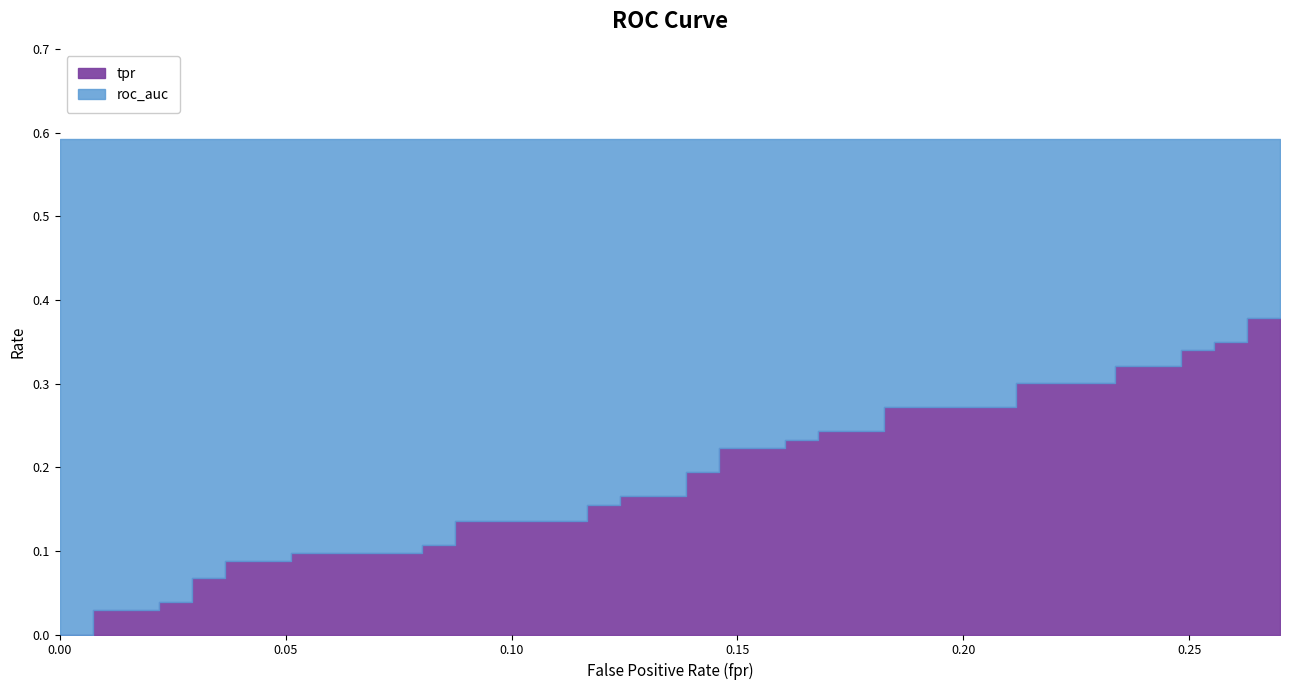

What is the label of the 34th point from the left?

33